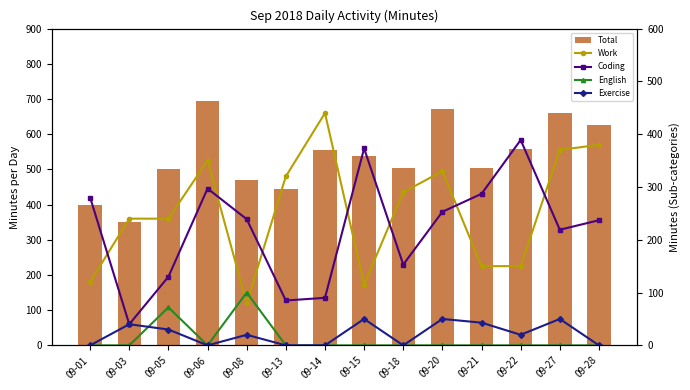

True or false: Exercise has a value of 8 at 09-05.

False